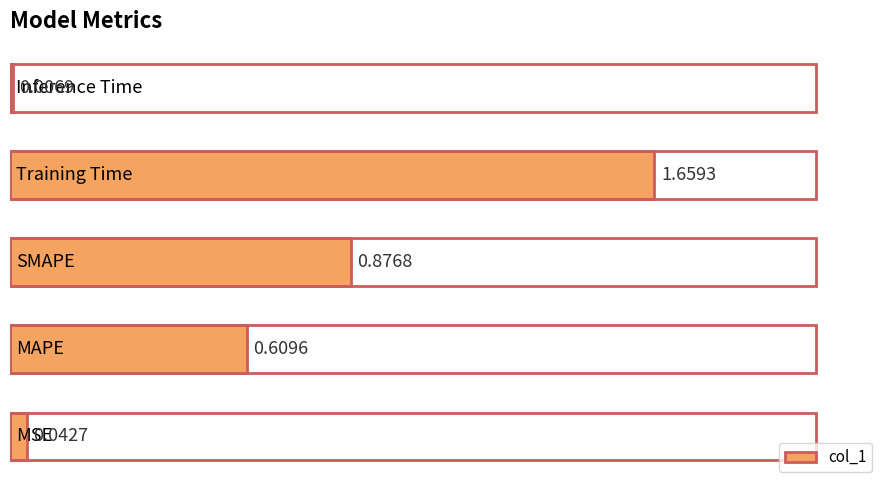

What is the sum of all values?

3.2